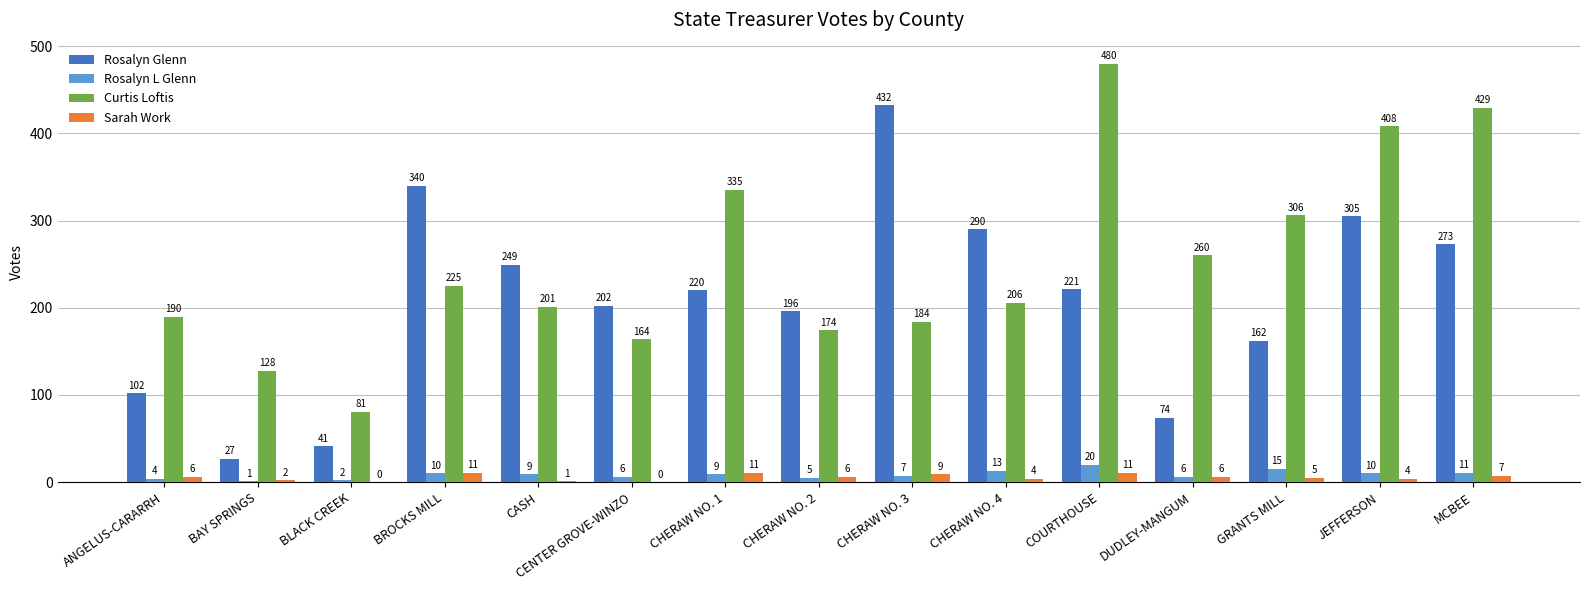

Where is Rosalyn Glenn nearest to the value 229?

COURTHOUSE